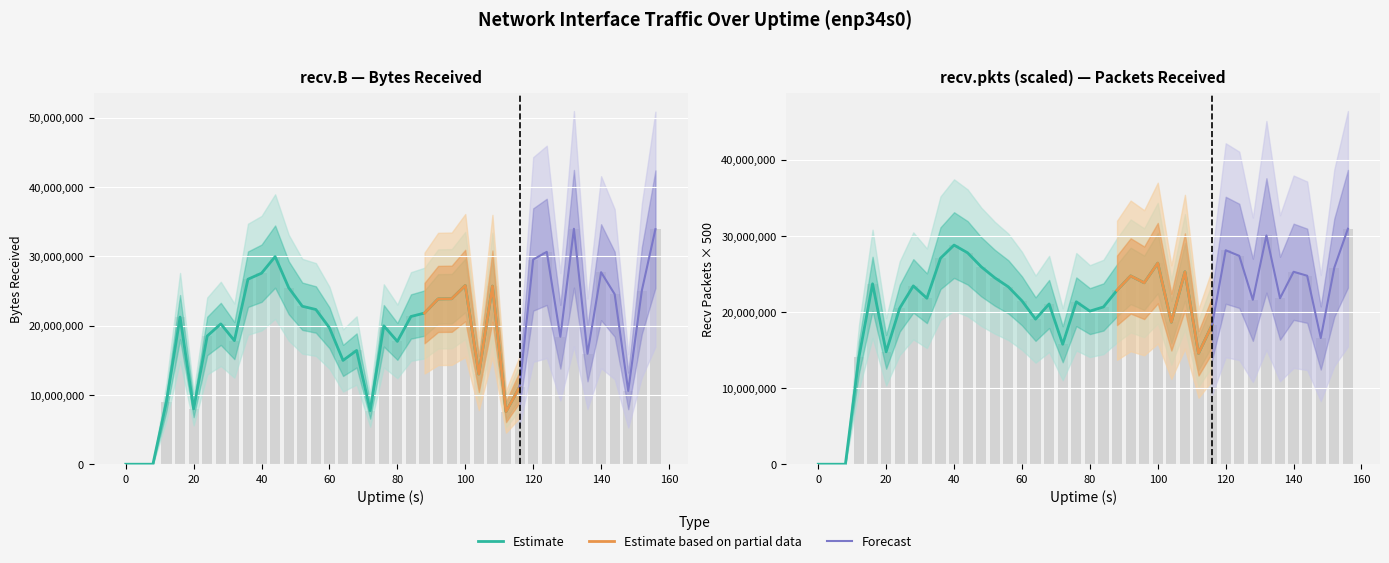

Which has a higher value, 104 or 140?

140